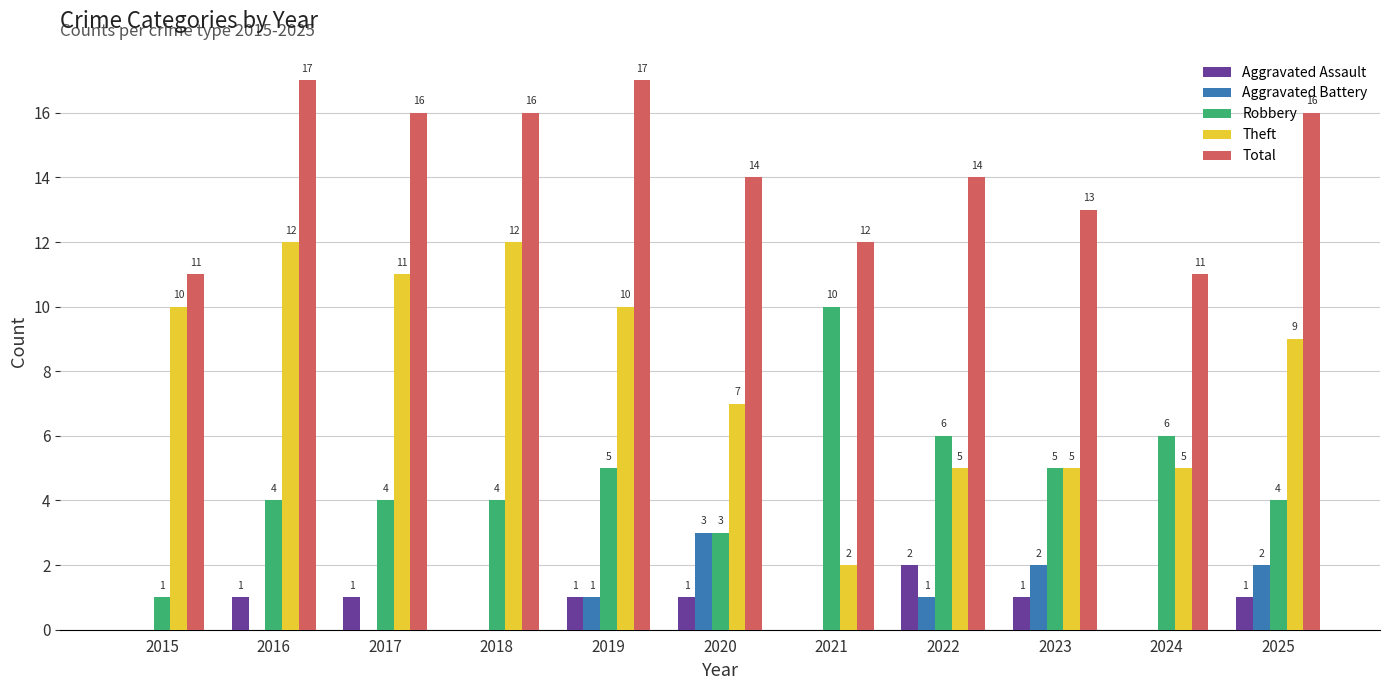

How many Theft values are between 5 and 11?

8